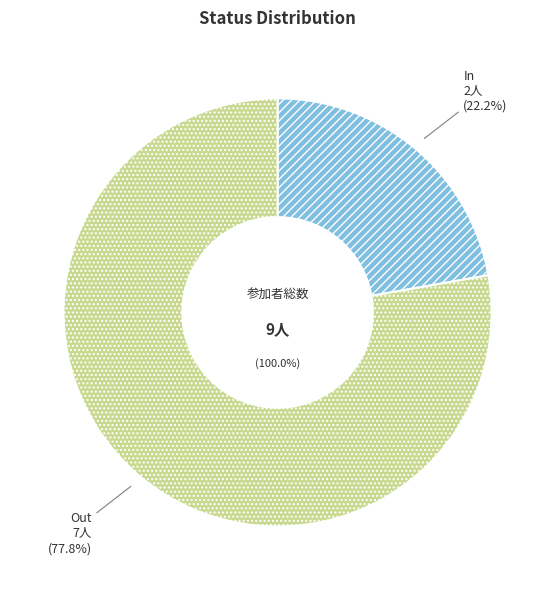

To the nearest percent, what is the average slice percentage?

50%